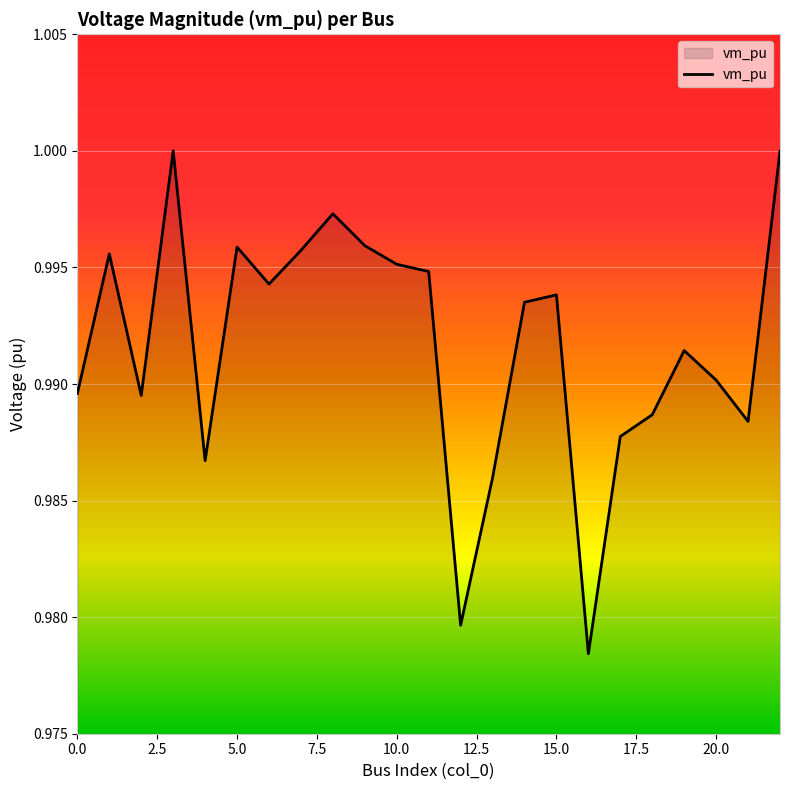

How many lines are shown in the chart?

1